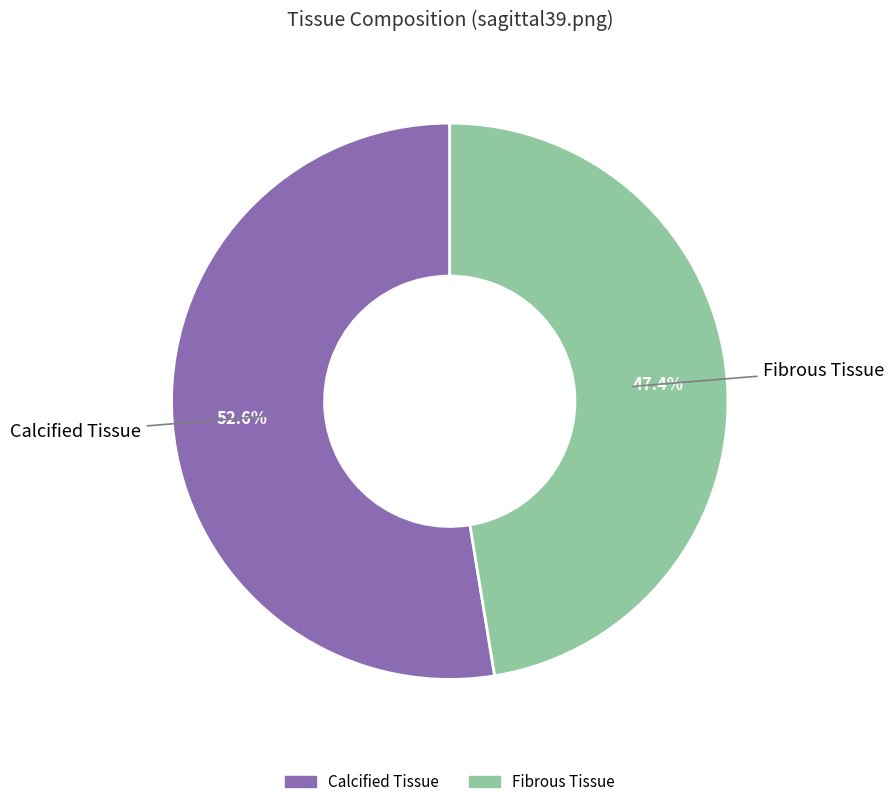

What is the ratio of the value at Calcified Tissue to the value at Fibrous Tissue?

1.1